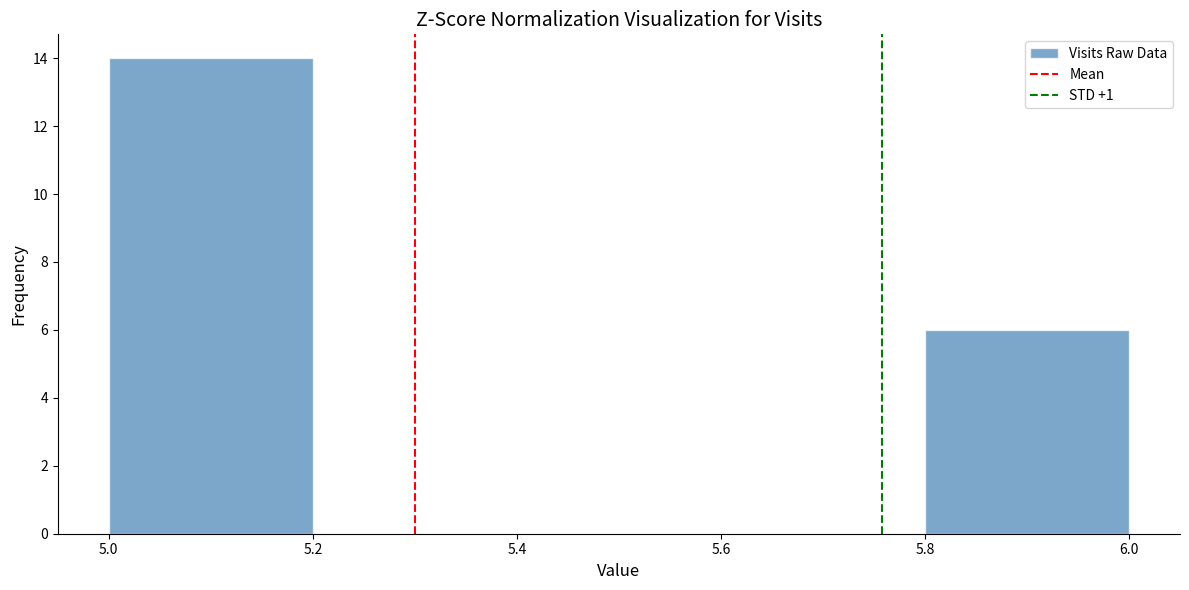

Which range on the x-axis has the tallest bar?

5.0 to 5.2